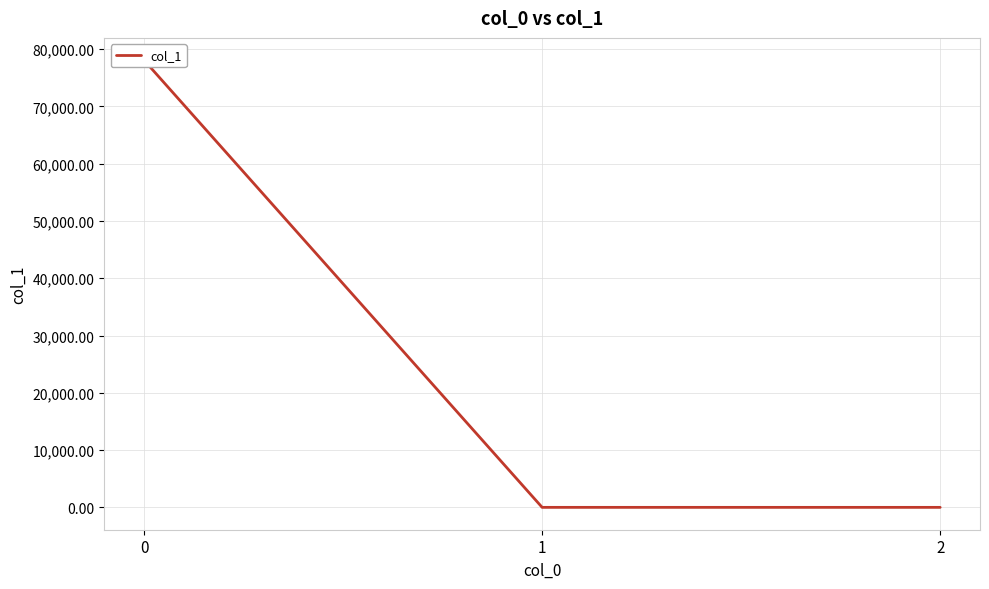

How many negative values are there?

1